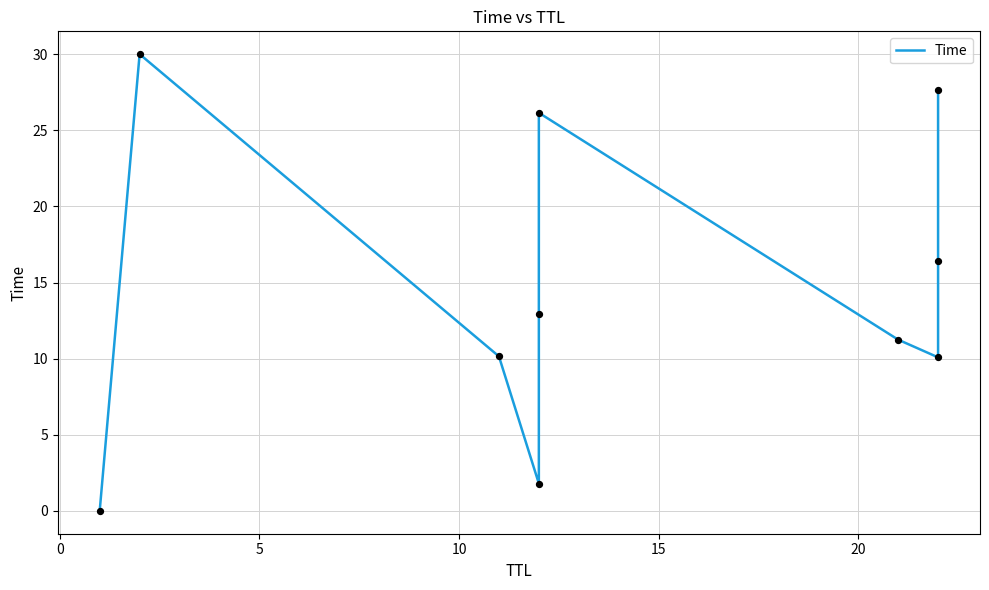

What is the change in value from 0 to 15?

-17.1